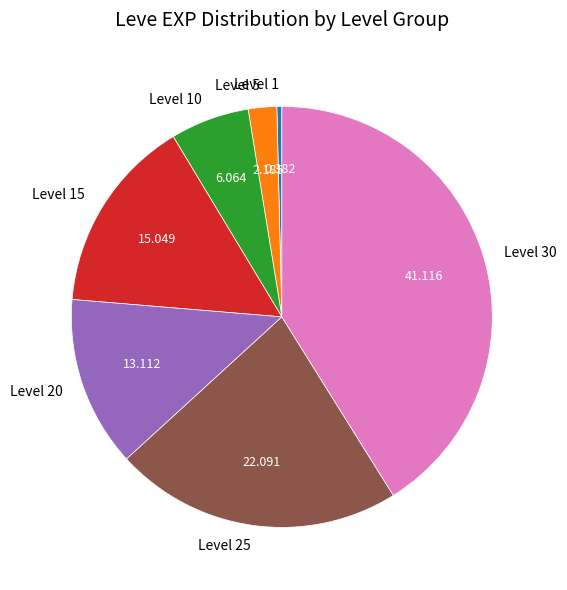

Is it true that Level 30 is 53% of the pie?

False